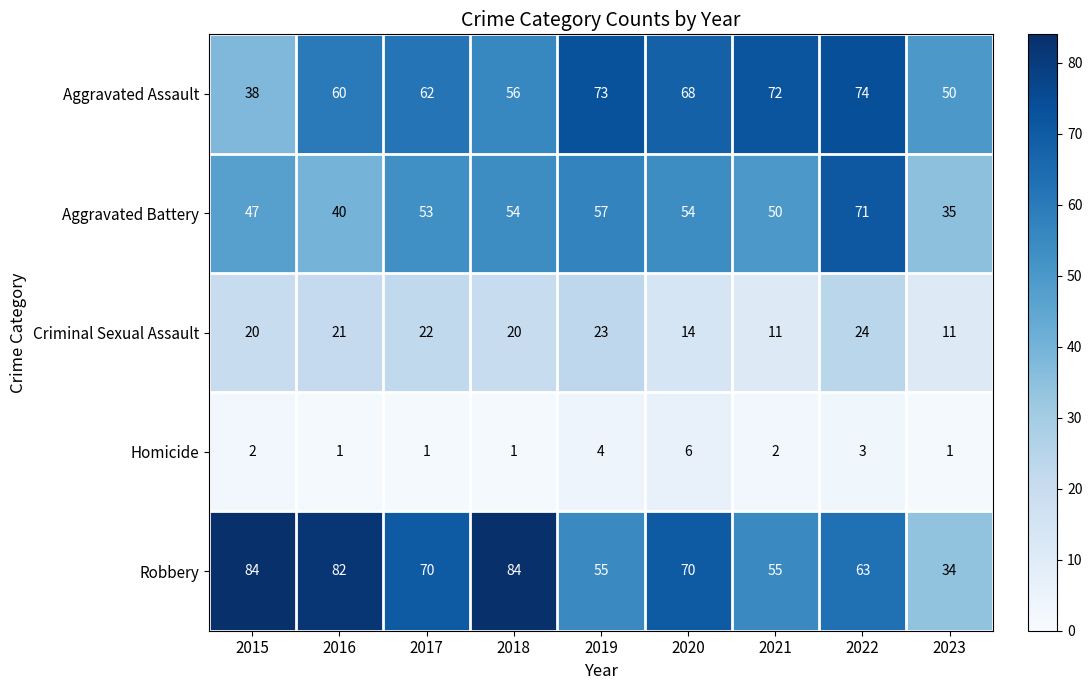

What is the difference between the Aggravated Battery values at 2021 and 2016?

10